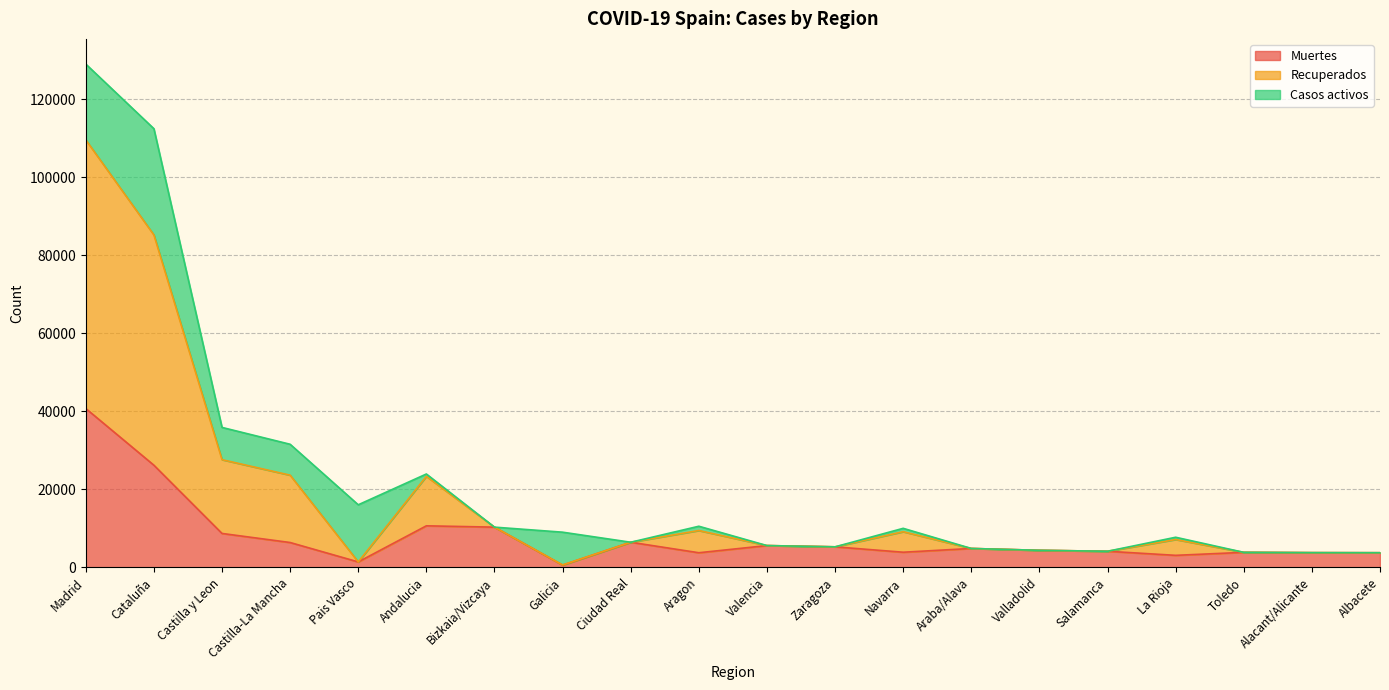

Is it true that Recuperados equals 1867 at Albacete?

False